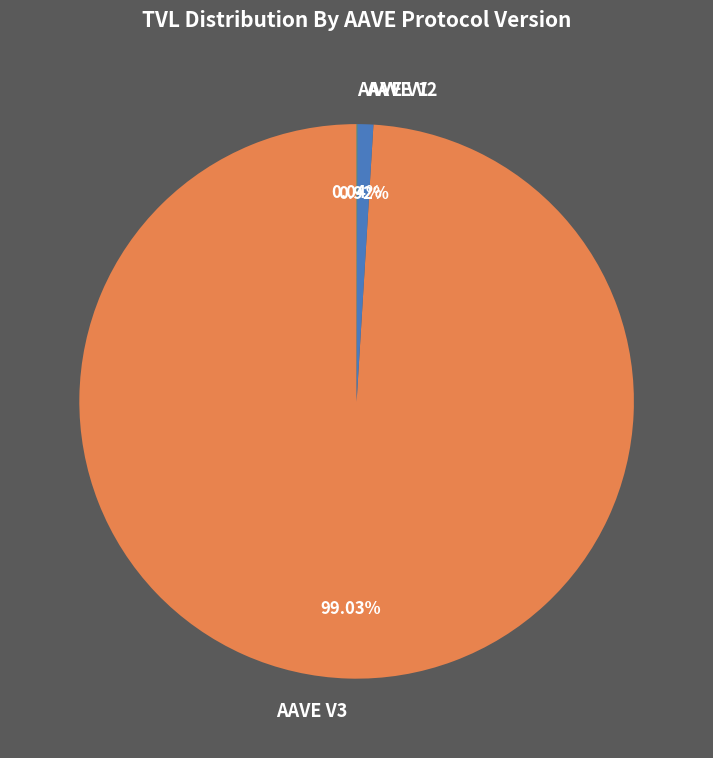

Between AAVE V3 and AAVE V2, which is larger?

AAVE V3